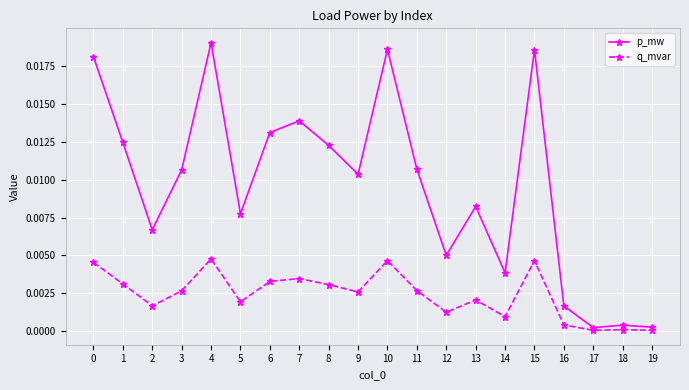

Count the number of data series in this chart.

2